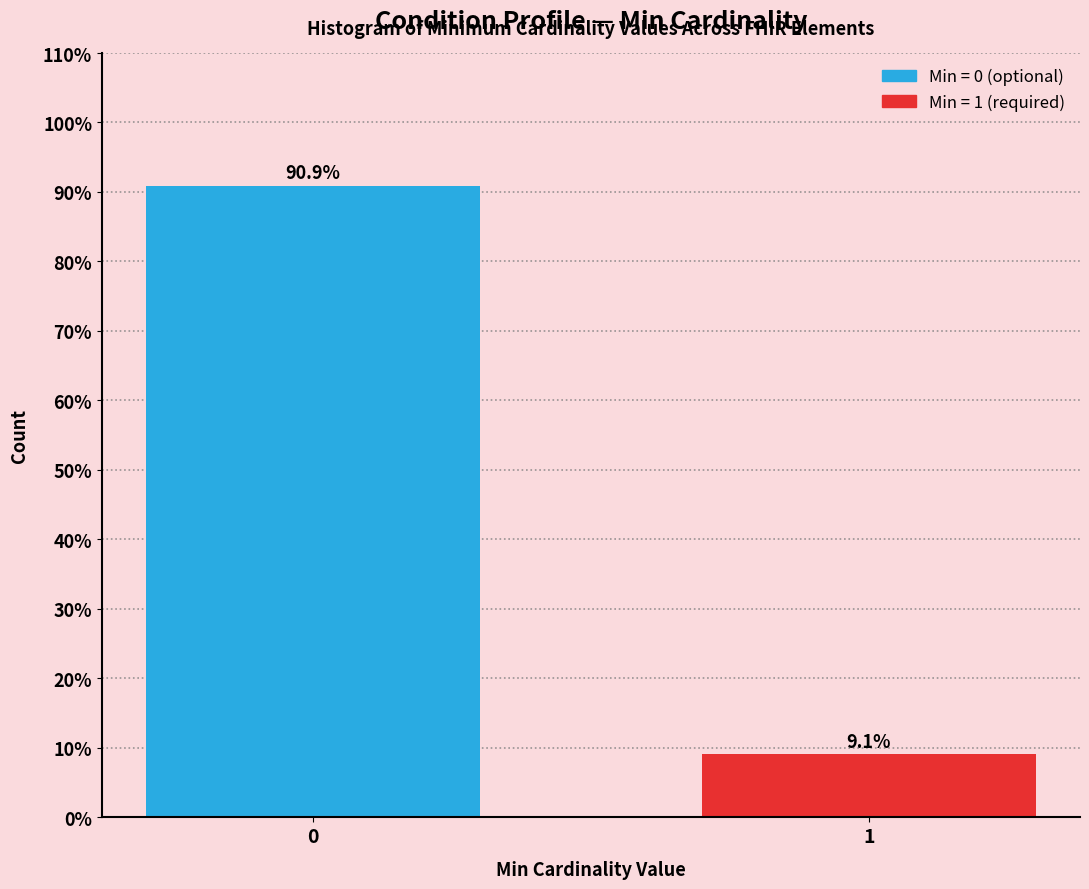

Reading right to left, transcribe all the data shown in this chart.

1=9.1	0=90.9